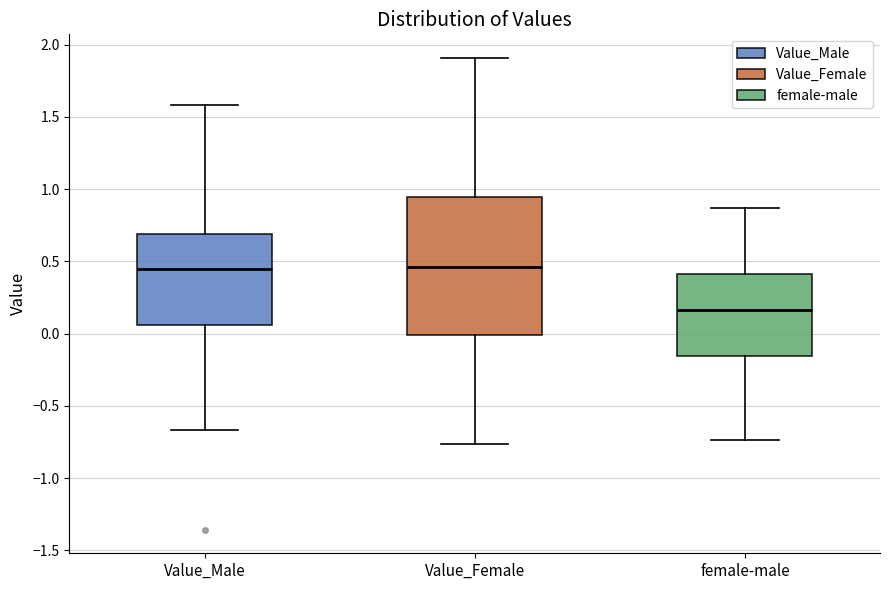

Reading left to right, transcribe this box plot: for each box, give where its median line is, the range the box spans, and where its two whiskers end, as read against the y-axis. The values are not printed on the chart, so give them approximately, as read against the axis.

Value_Male: median 0.45, box 0.05 to 0.70, whiskers -0.65 to 1.60
Value_Female: median 0.45, box 0.00 to 0.95, whiskers -0.75 to 1.90
female-male: median 0.15, box -0.15 to 0.40, whiskers -0.75 to 0.85